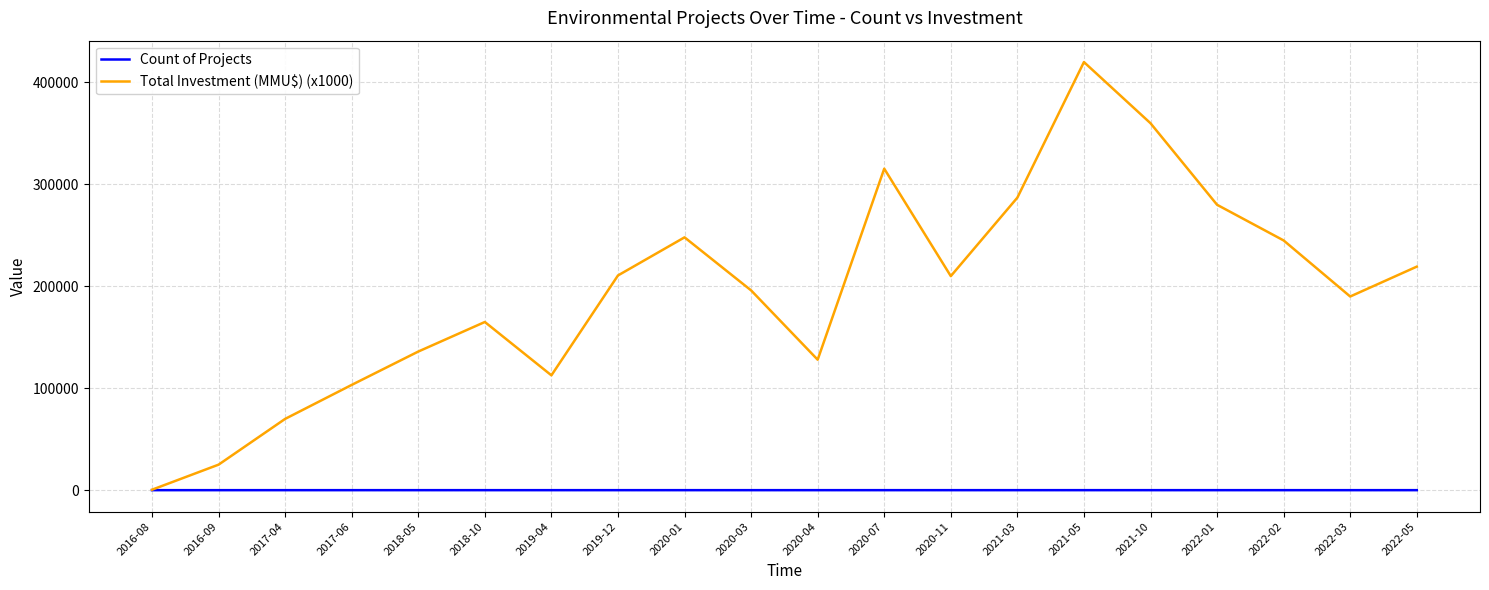

List the series in order of their peak value, lowest first.

Count of Projects, Total Investment (MMU$) (x1000)